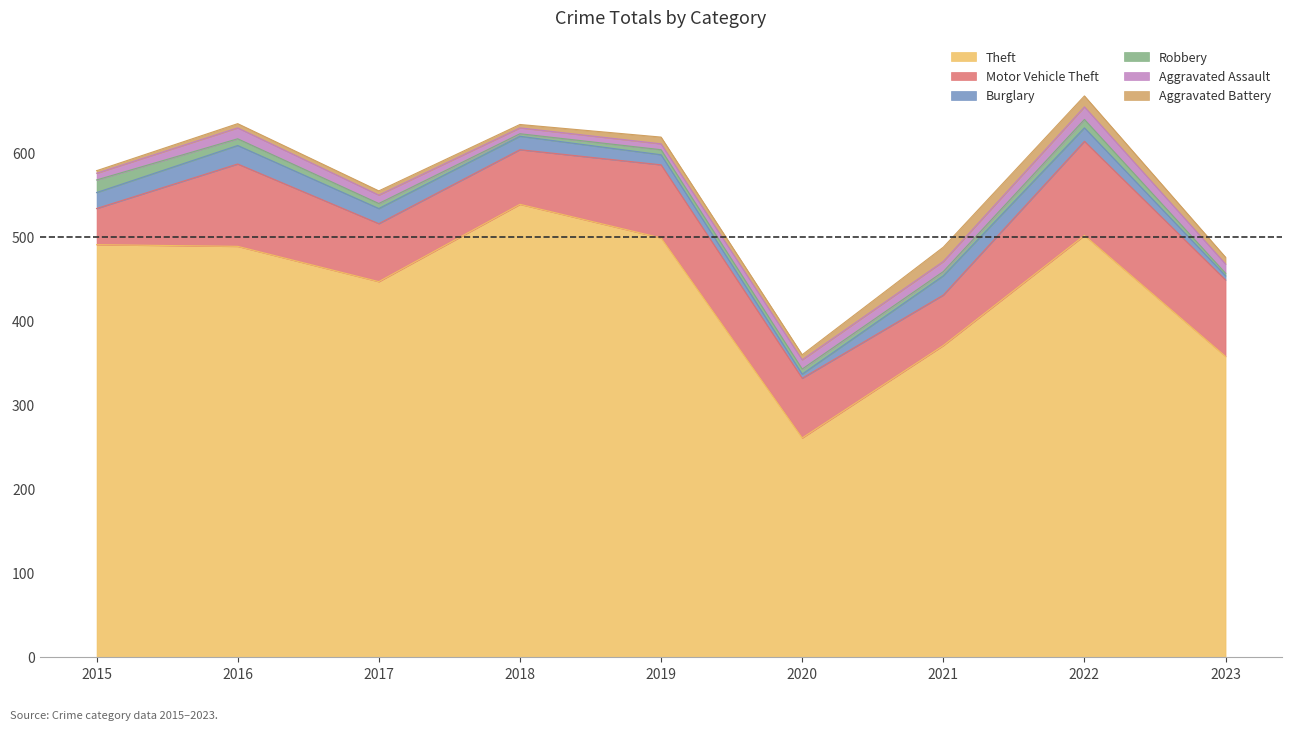

How many series are shown in this chart?

6